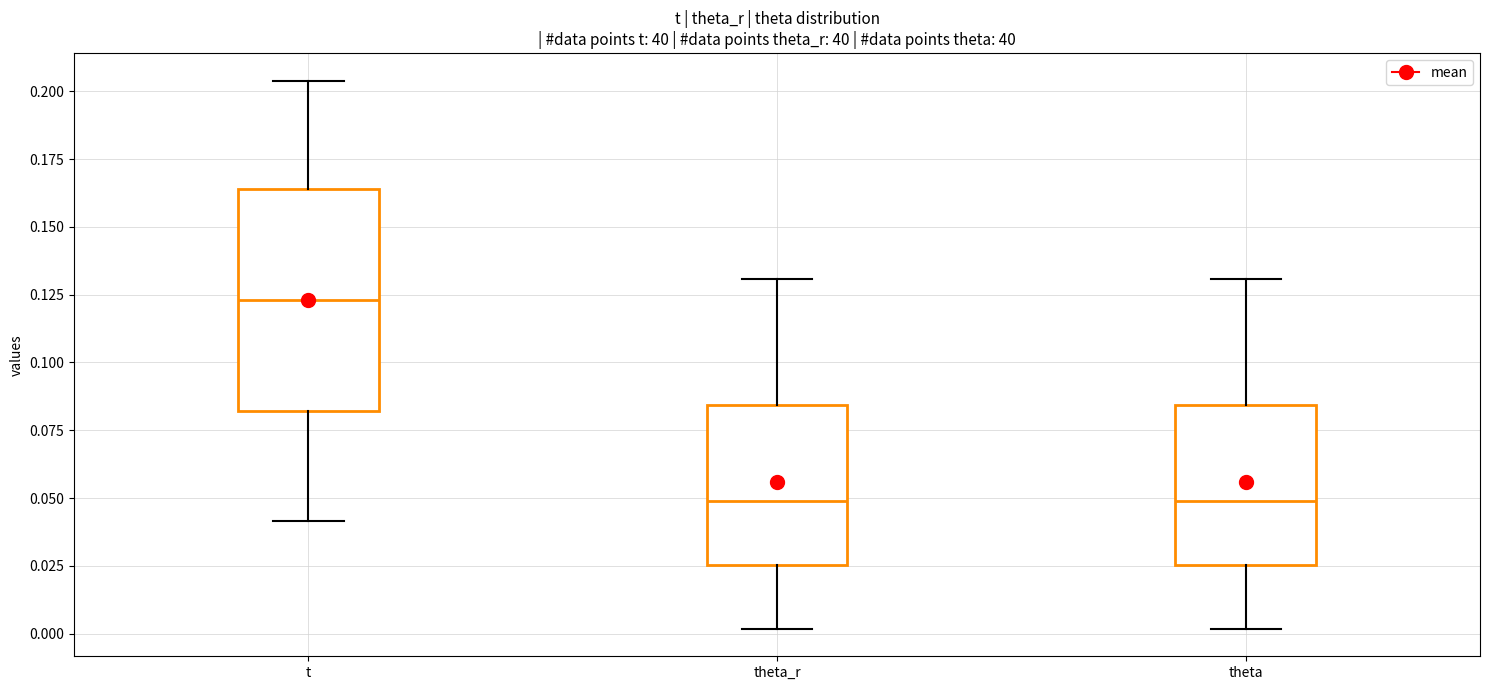

Where does the median line of the box for theta sit on the y-axis? The values are not printed on the chart, so give them approximately, as read against the axis.

0.050